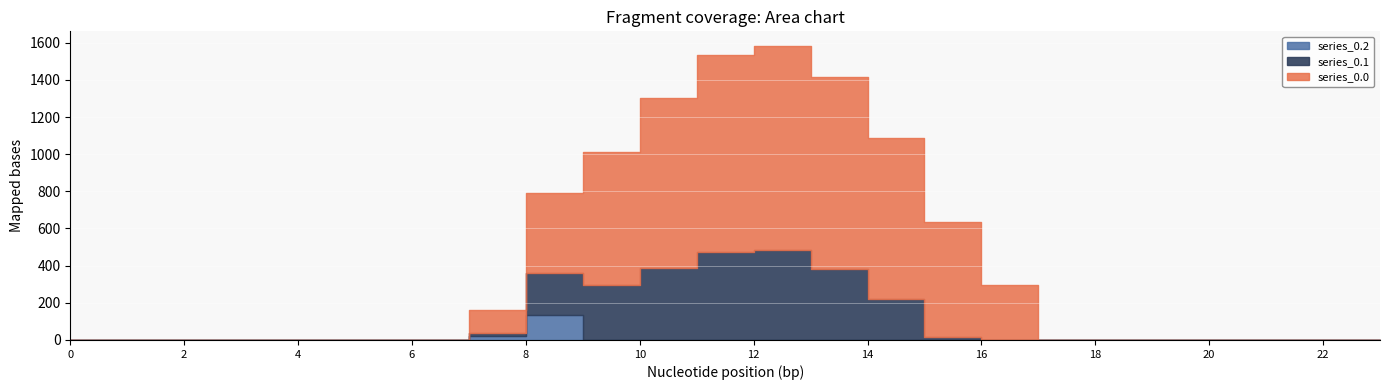

Which series has the largest total across all categories?

series_0.0